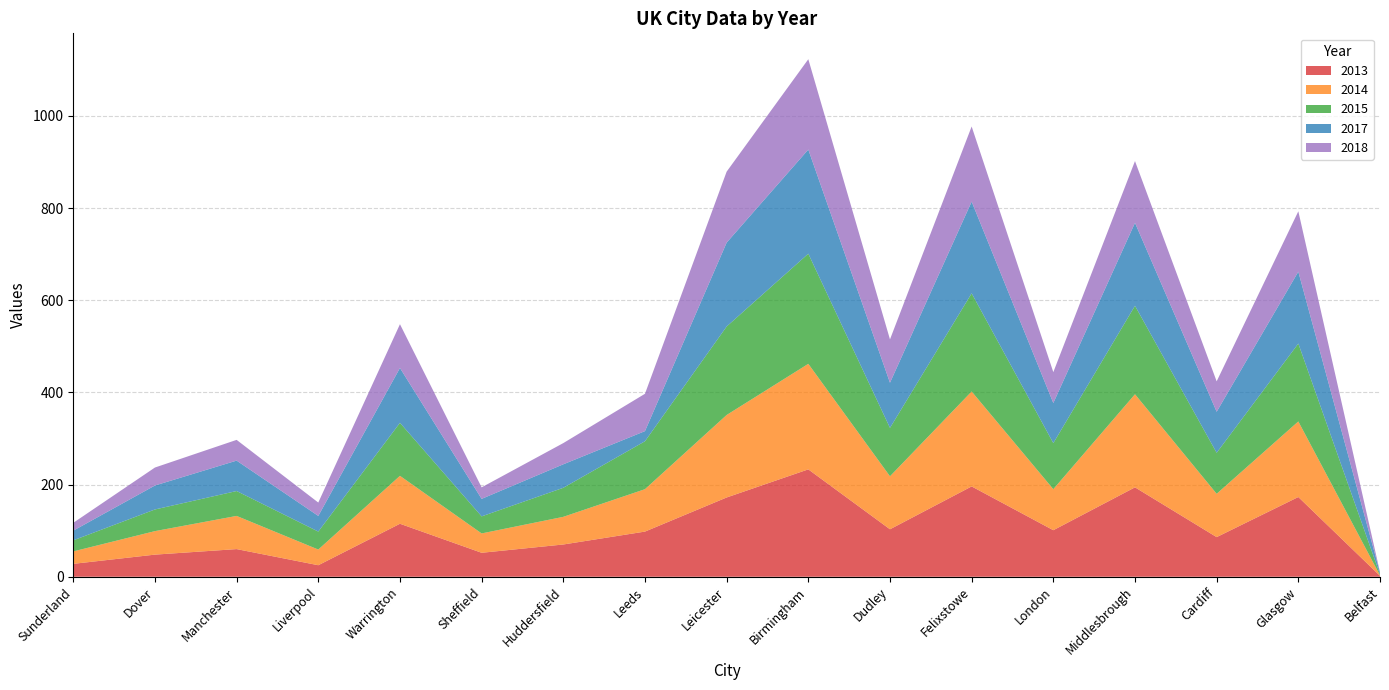

Reading left to right, extract all data points from this chart.

2013: Sunderland=28	Dover=48	Manchester=60	Liverpool=25	Warrington=115	Sheffield=52	Huddersfield=70	Leeds=98	Leicester=172	Birmingham=233	Dudley=103	Felixstowe=196	London=101	Middlesbrough=194	Cardiff=86	Glasgow=173	Belfast=2
2014: Sunderland=27	Dover=51	Manchester=72	Liverpool=34	Warrington=104	Sheffield=42	Huddersfield=60	Leeds=92	Leicester=179	Birmingham=229	Dudley=115	Felixstowe=206	London=89	Middlesbrough=202	Cardiff=94	Glasgow=164	Belfast=1
2015: Sunderland=24	Dover=47	Manchester=54	Liverpool=39	Warrington=115	Sheffield=37	Huddersfield=63	Leeds=104	Leicester=192	Birmingham=239	Dudley=105	Felixstowe=213	London=100	Middlesbrough=192	Cardiff=89	Glasgow=169	Belfast=2
2017: Sunderland=21	Dover=52	Manchester=66	Liverpool=34	Warrington=119	Sheffield=38	Huddersfield=51	Leeds=22	Leicester=182	Birmingham=226	Dudley=98	Felixstowe=199	London=87	Middlesbrough=180	Cardiff=89	Glasgow=156	Belfast=4
2018: Sunderland=17	Dover=39	Manchester=45	Liverpool=29	Warrington=95	Sheffield=25	Huddersfield=46	Leeds=81	Leicester=154	Birmingham=196	Dudley=94	Felixstowe=163	London=67	Middlesbrough=134	Cardiff=66	Glasgow=131	Belfast=1